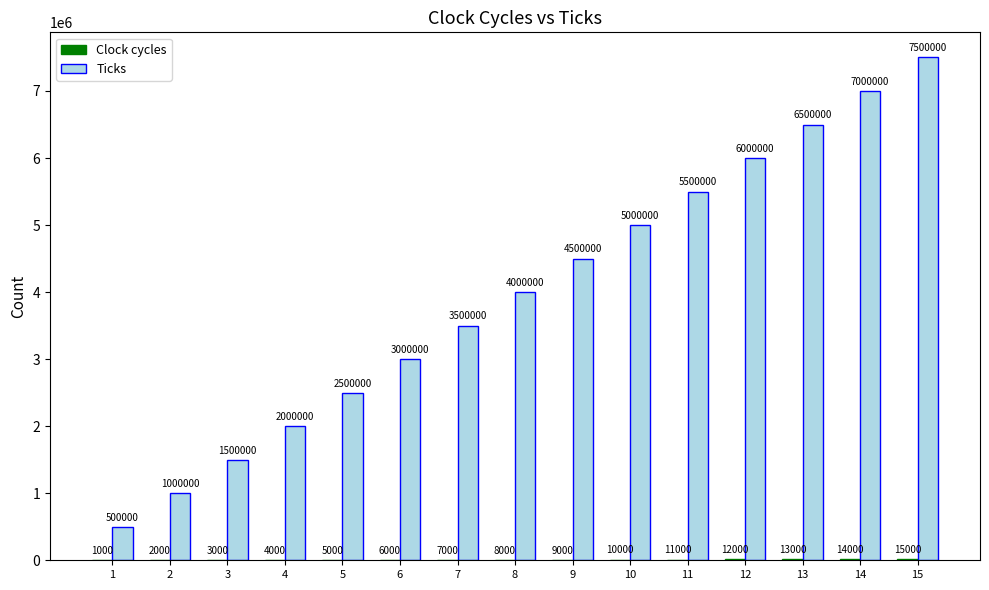

Is it true that Ticks equals 2000000 at 4?

True